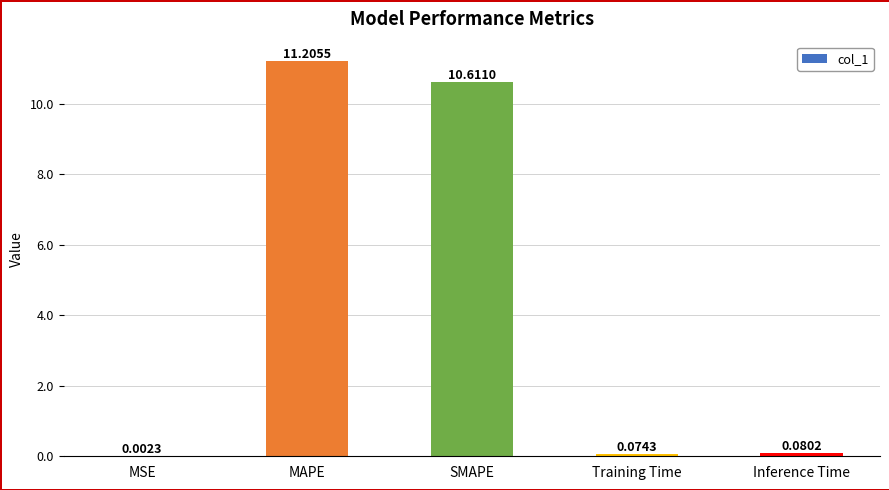

Between Inference Time and MSE, which is larger?

Inference Time